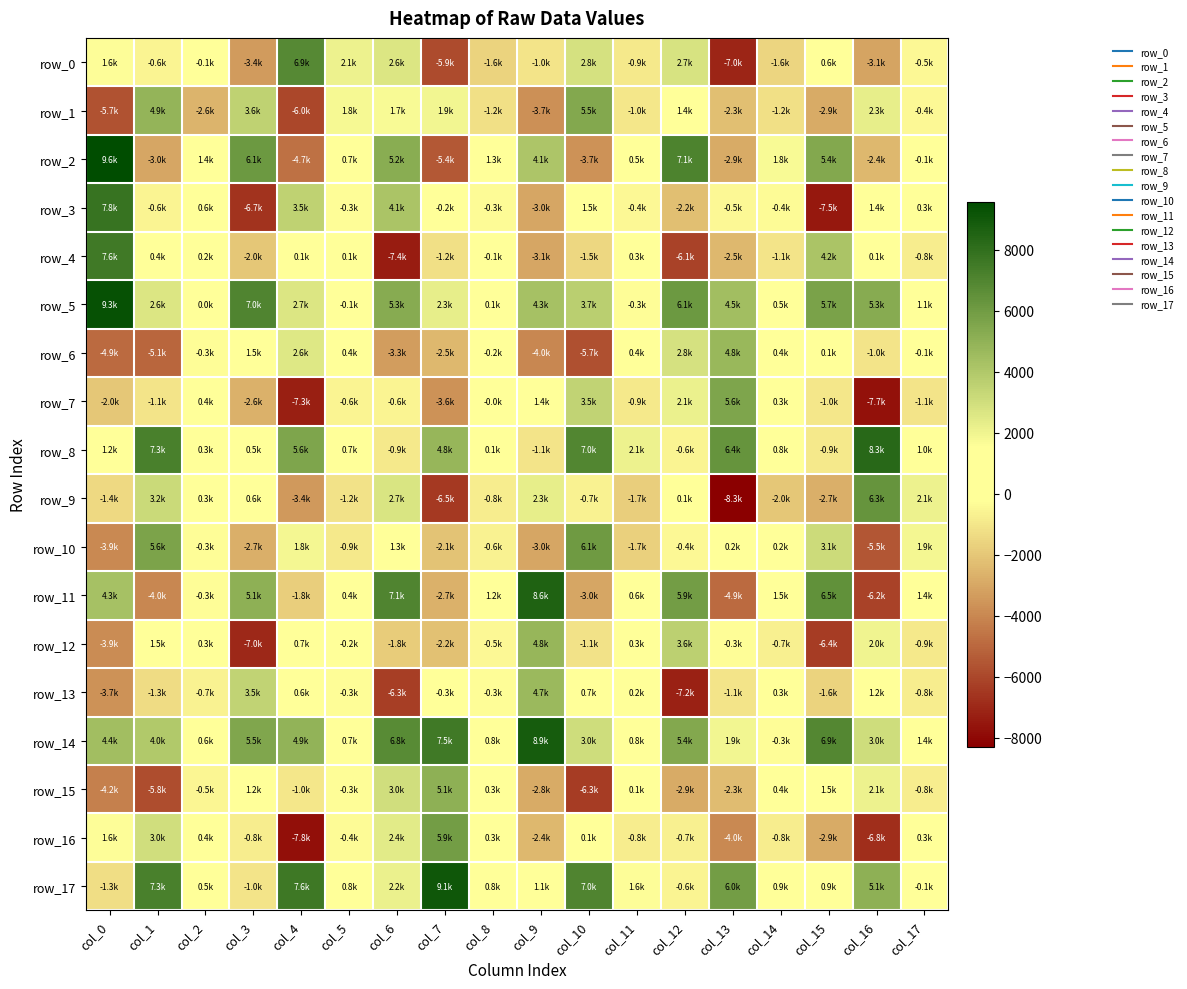

The row_6 series shows 350.9 at col_11. True or false?

True